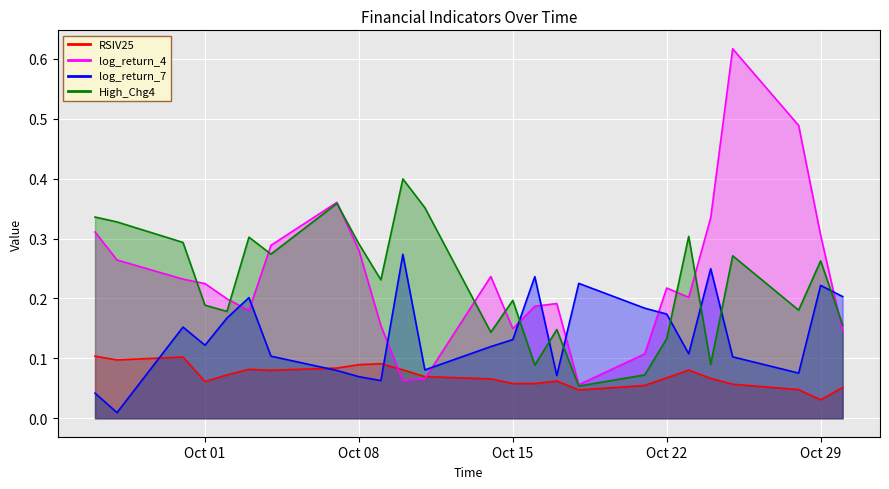

What is the difference between the maximum and second lowest values in the RSIV25 series?

0.1